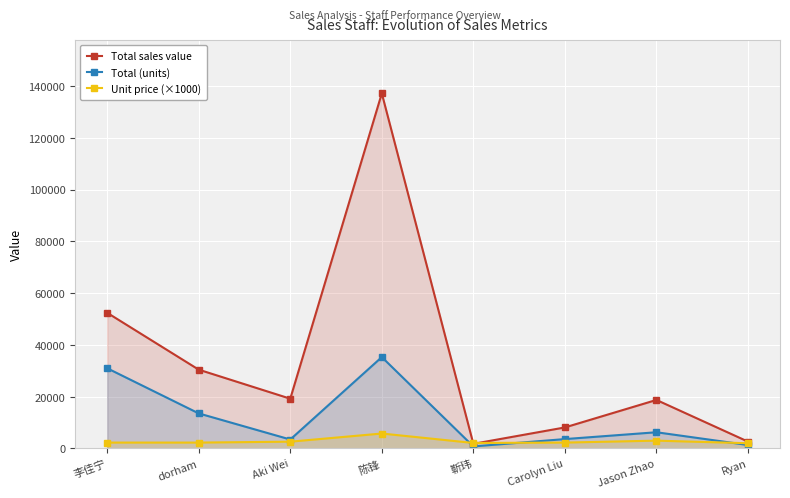

What are all the series names shown in the legend?

Total sales value, Total (units), Unit price (×1000)